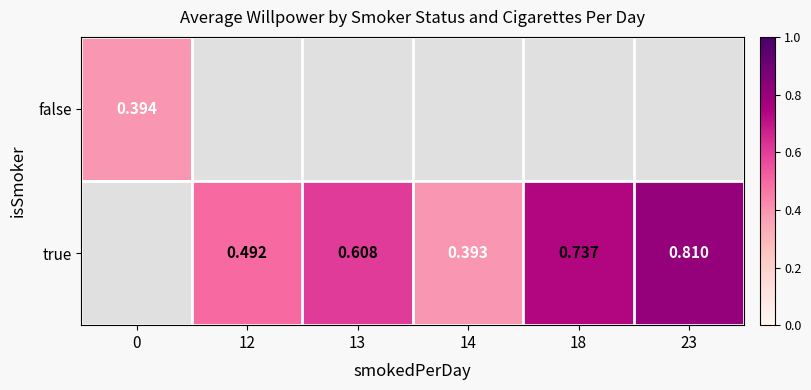

Between 13 and 18, which is larger?

18